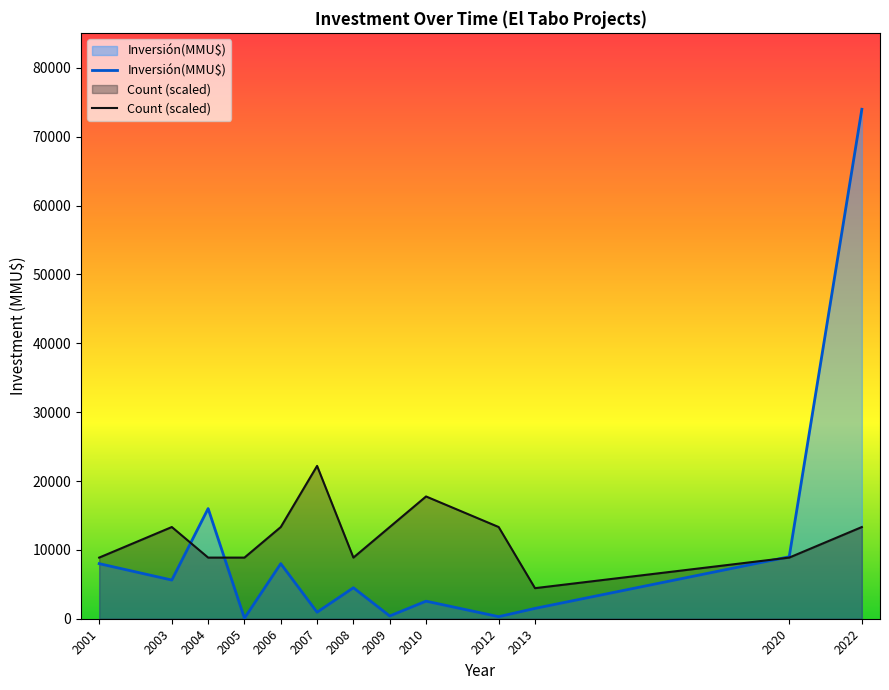

How many intersections are there between Inversión(MMU$) and Count (scaled)?

3